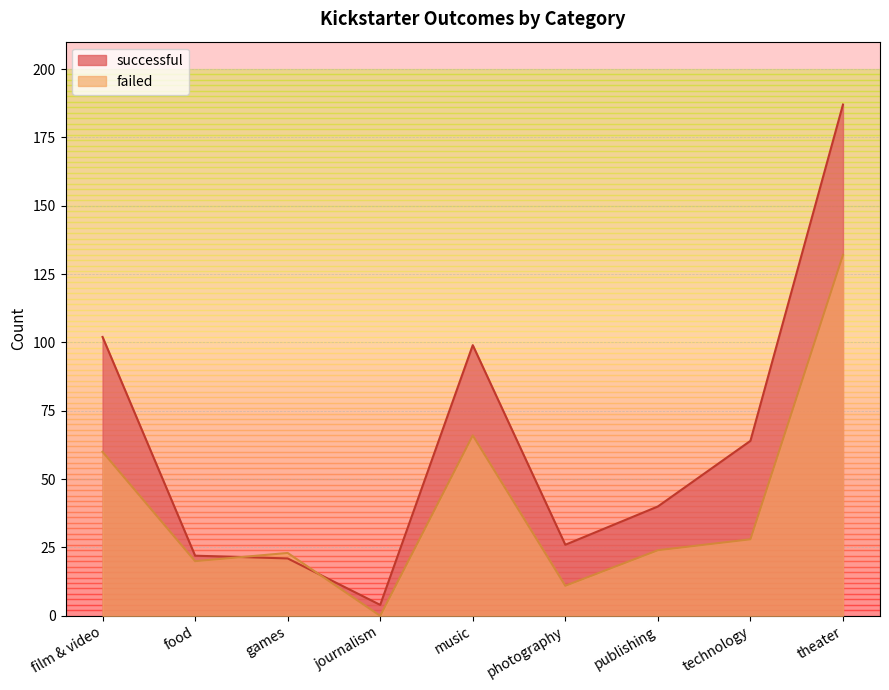

How many lines are shown in the chart?

2